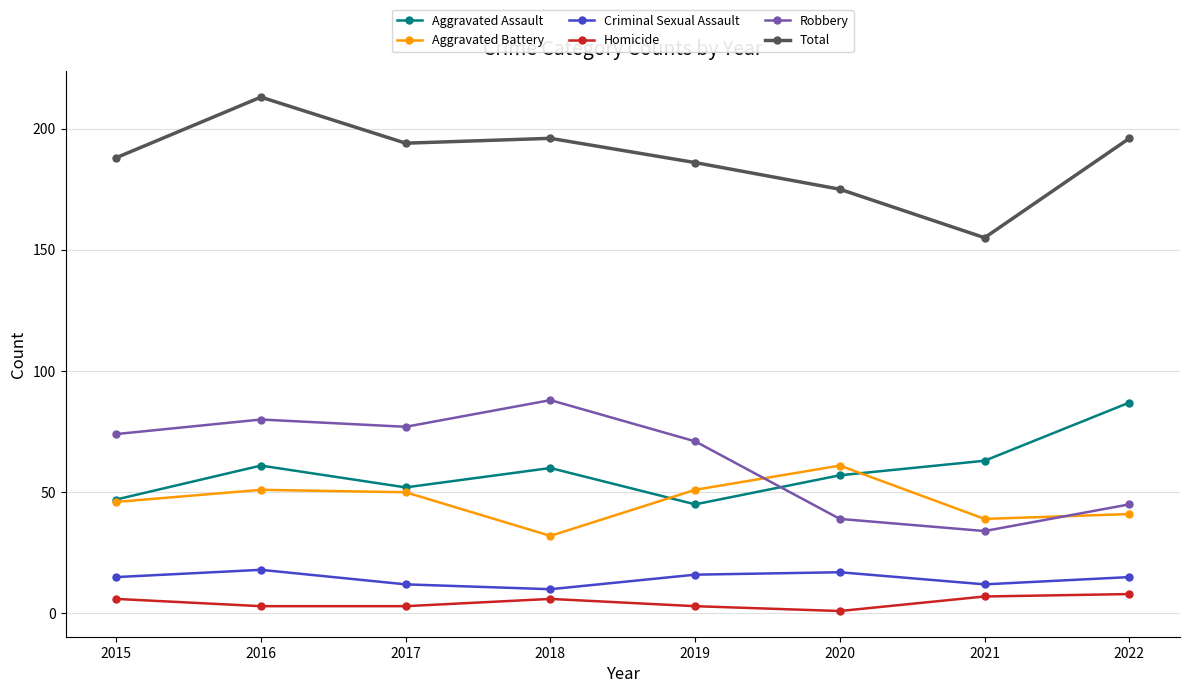

At which category does the chart reach its peak across all series?

2016